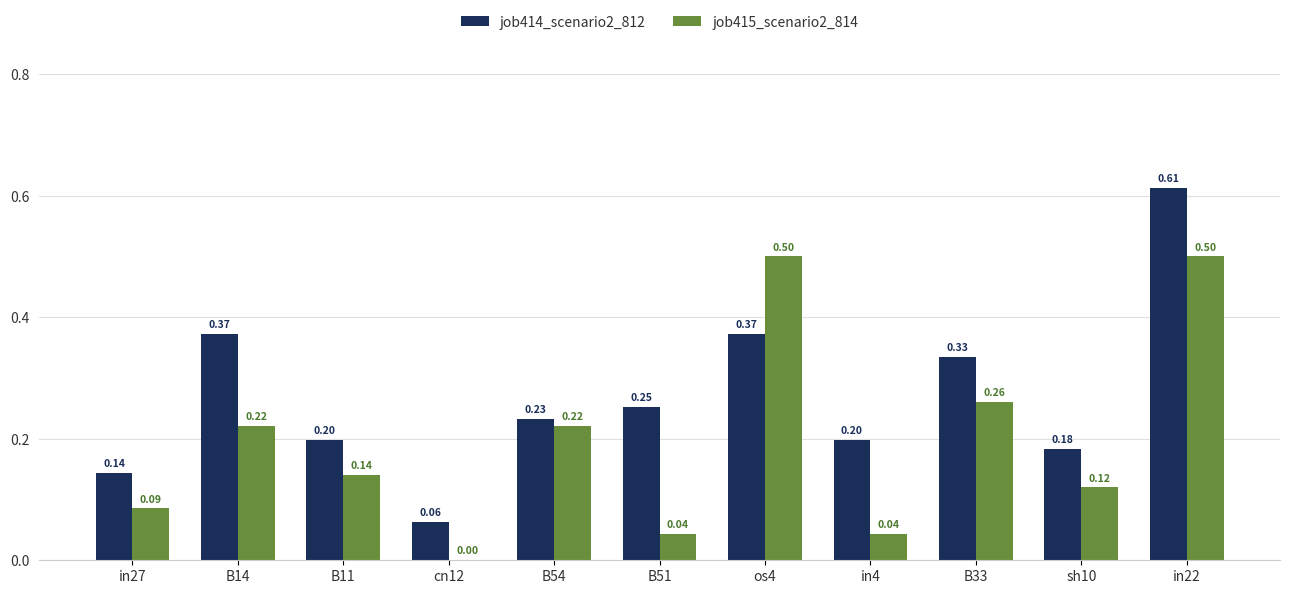

What is the sum of the job414_scenario2_812 values at B33 and B14?

0.7